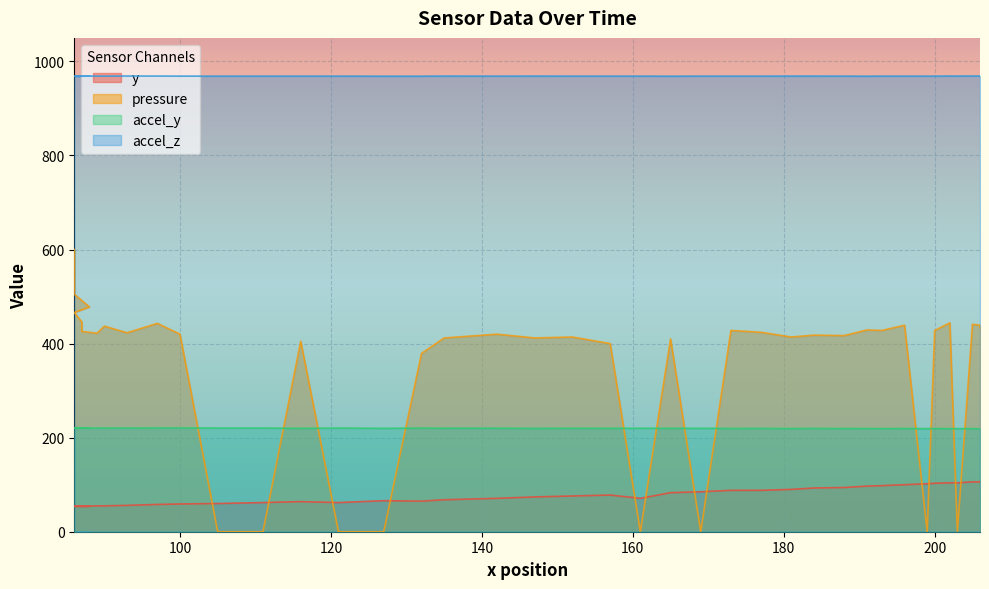

Which series has the widest spread of values?

pressure